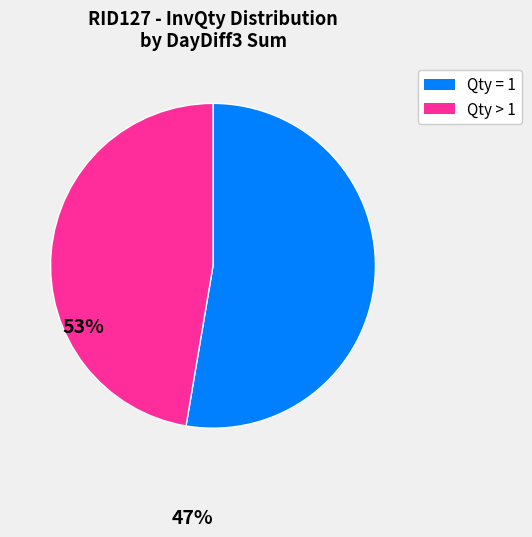

The Qty > 1 slice represents 38% of the pie. True or false?

False